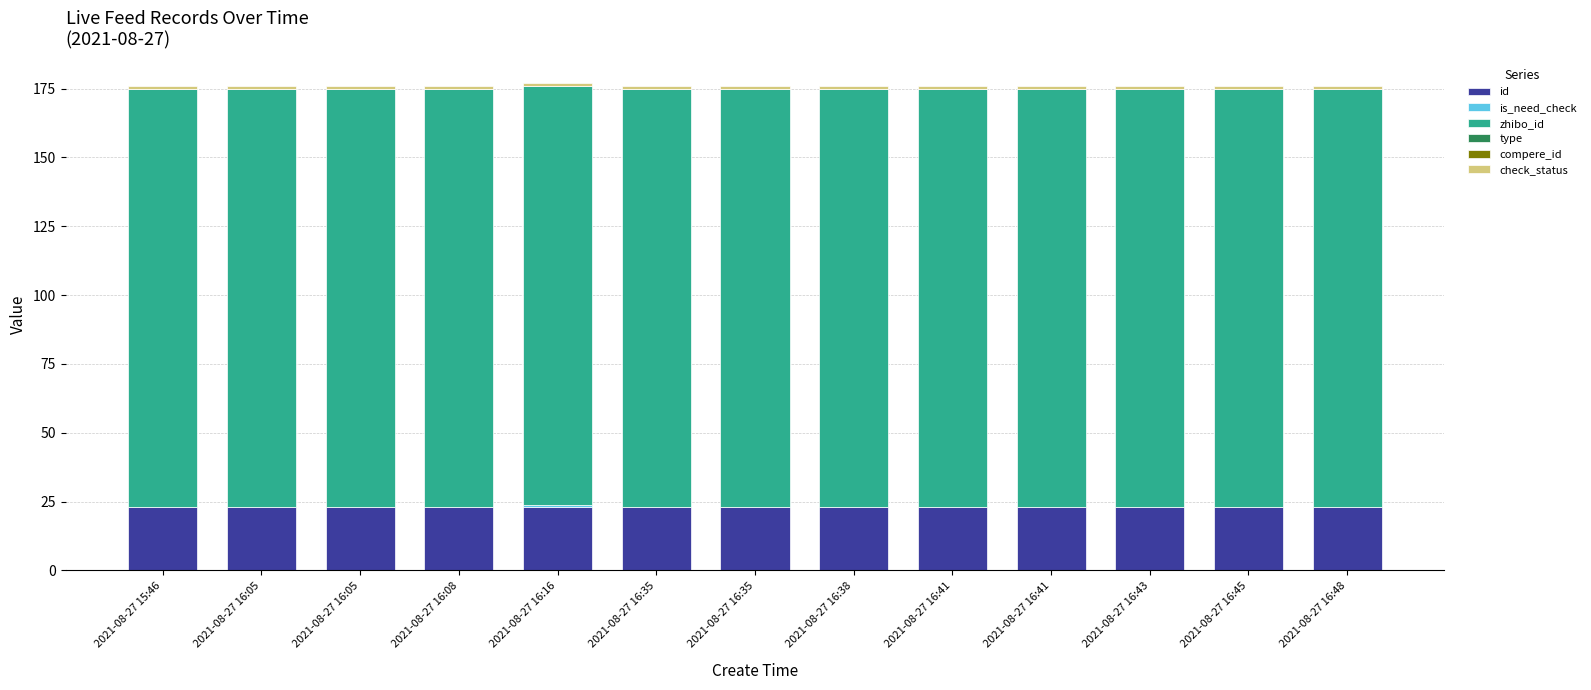

True or false: is_need_check has a value of 0.0 at 2021-08-27 16:43.

True